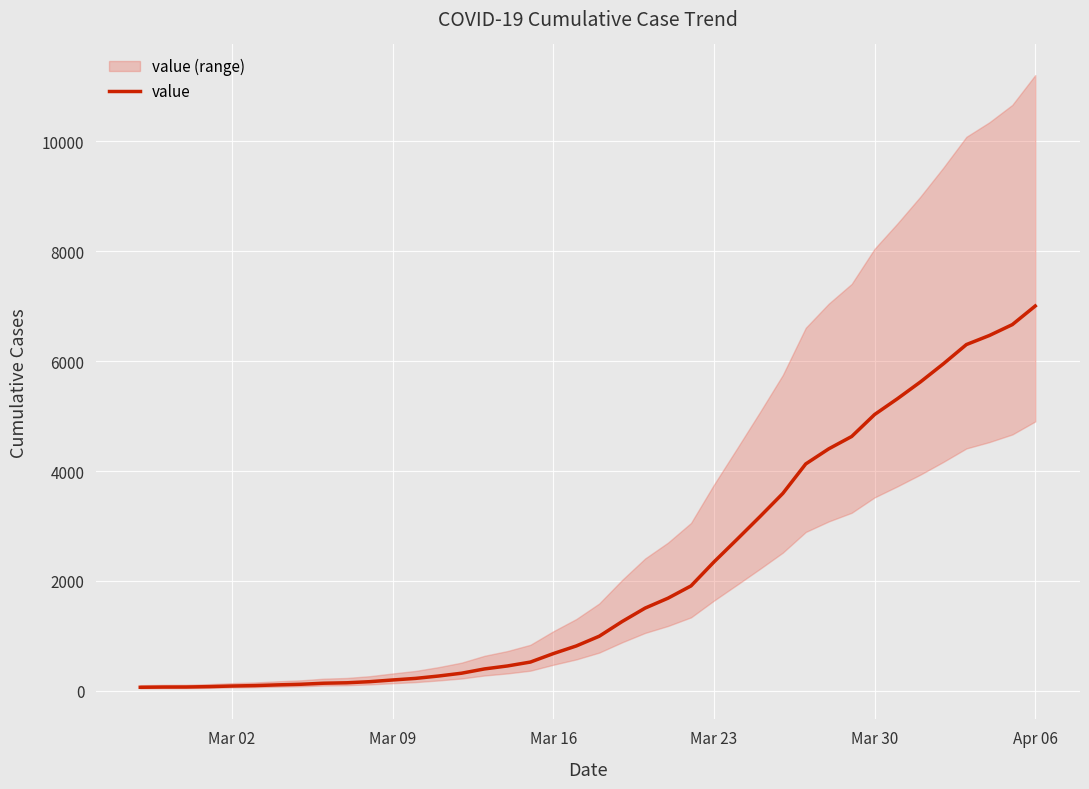

What is the difference between the second highest and minimum values?

6600